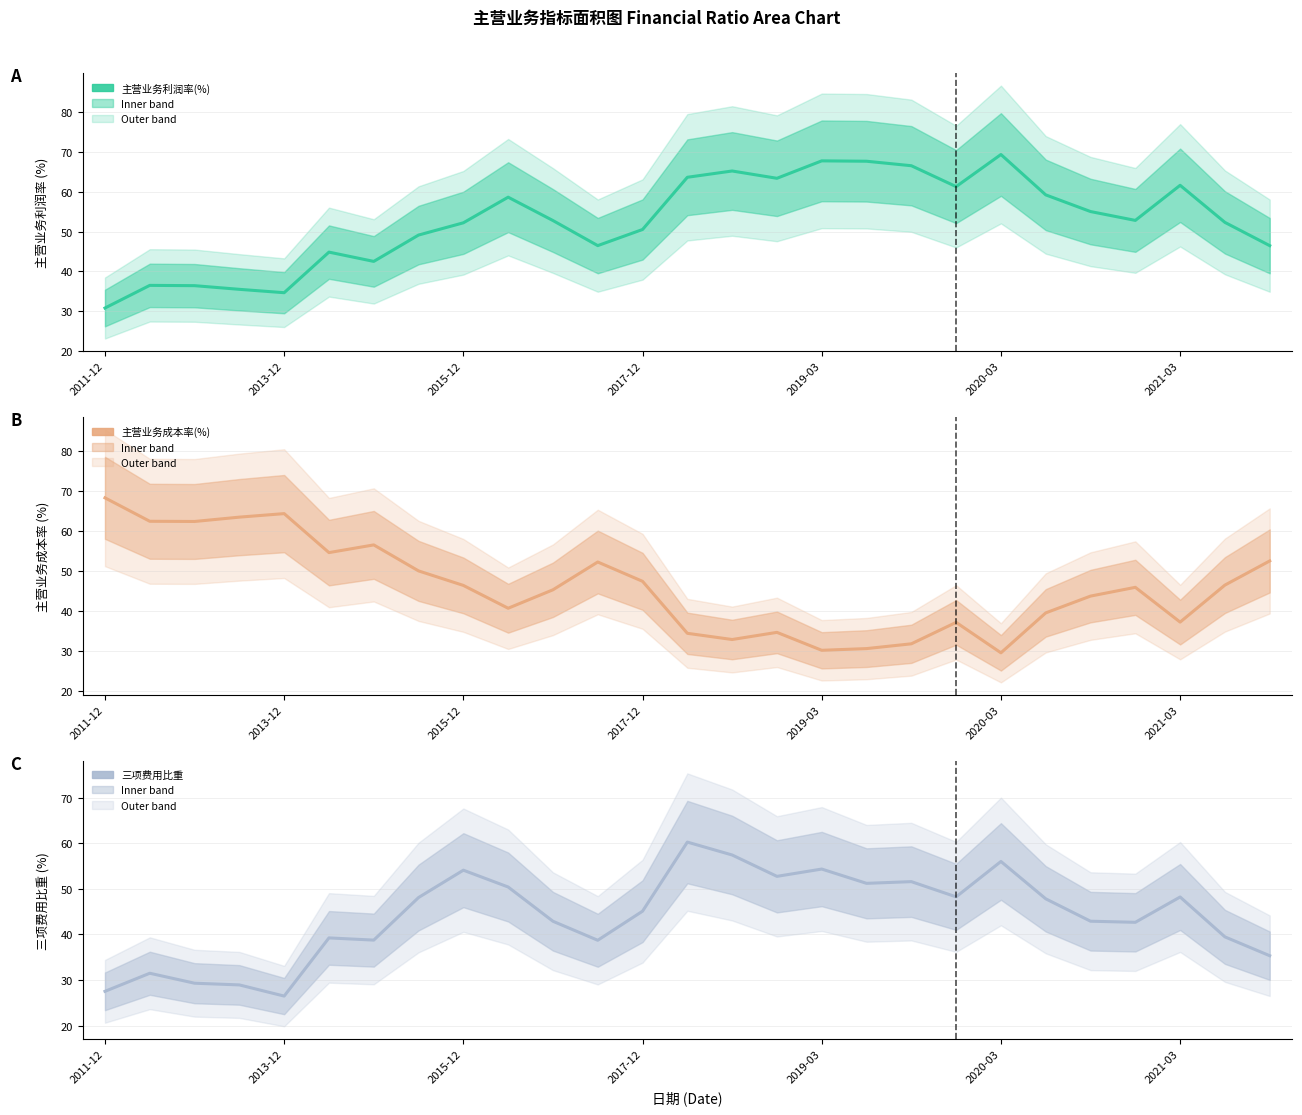

Which has a higher value, 15 or 20?

20